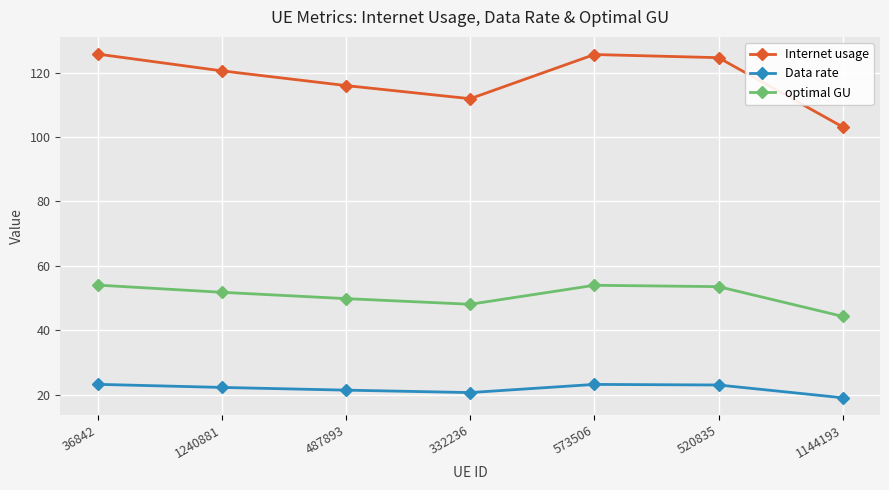

Rank the series at 520835 from lowest to highest value.

Data rate, optimal GU, Internet usage